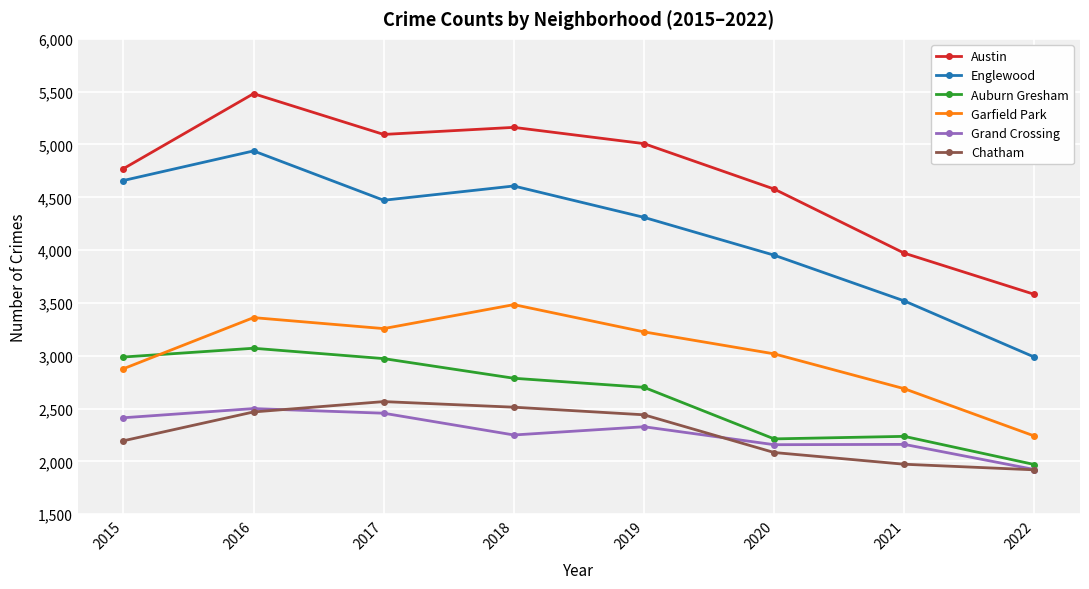

True or false: Garfield Park and Grand Crossing cross at least once.

False